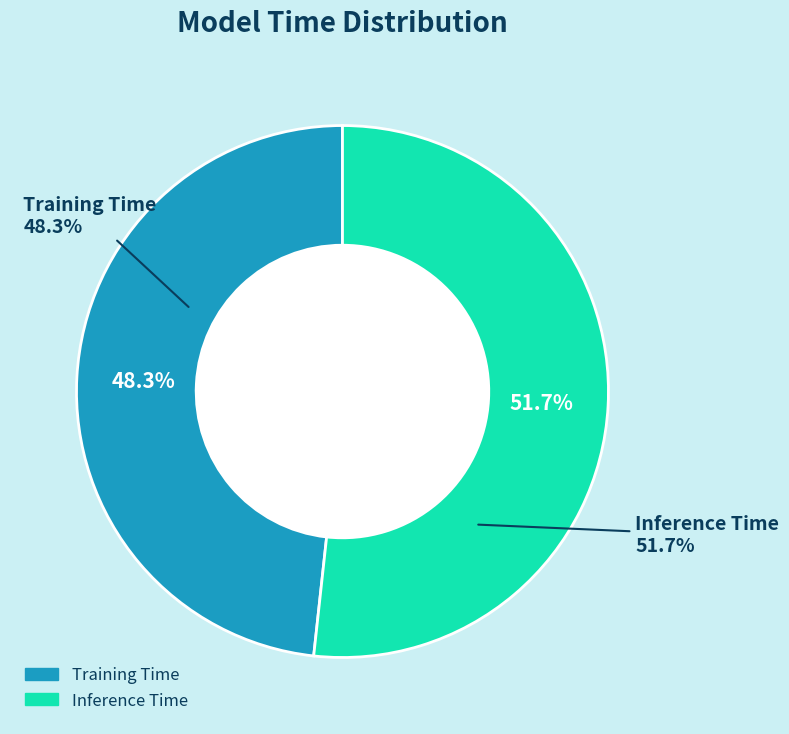

Which slice represents more than half of the pie?

Inference Time